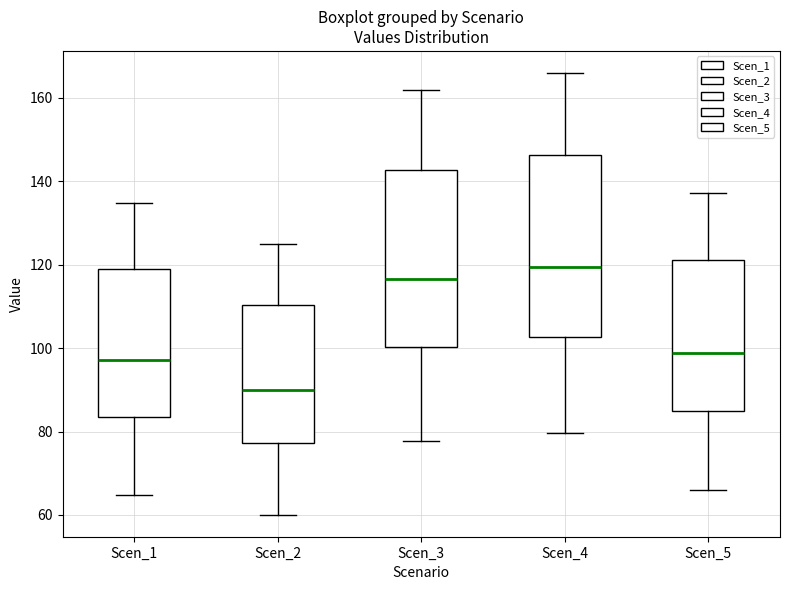

Where does the upper whisker of the box for Scen_5 end on the y-axis? The values are not printed on the chart, so give them approximately, as read against the axis.

138